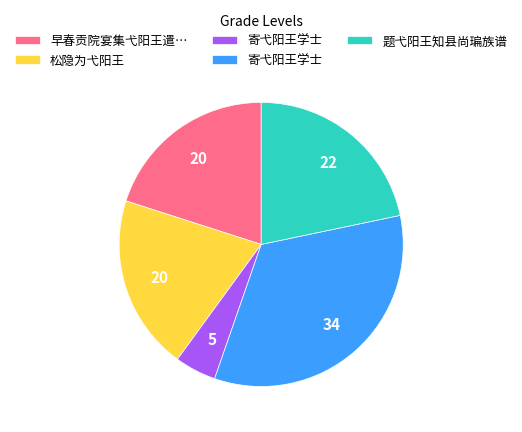

Does any single category account for the majority?

No